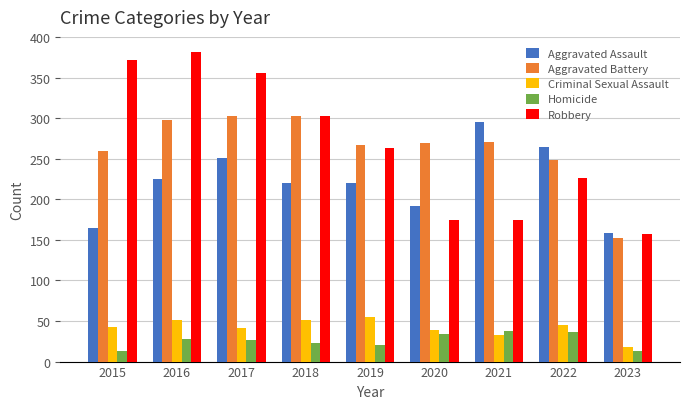

The value of Homicide at 2015 is 13. True or false?

True